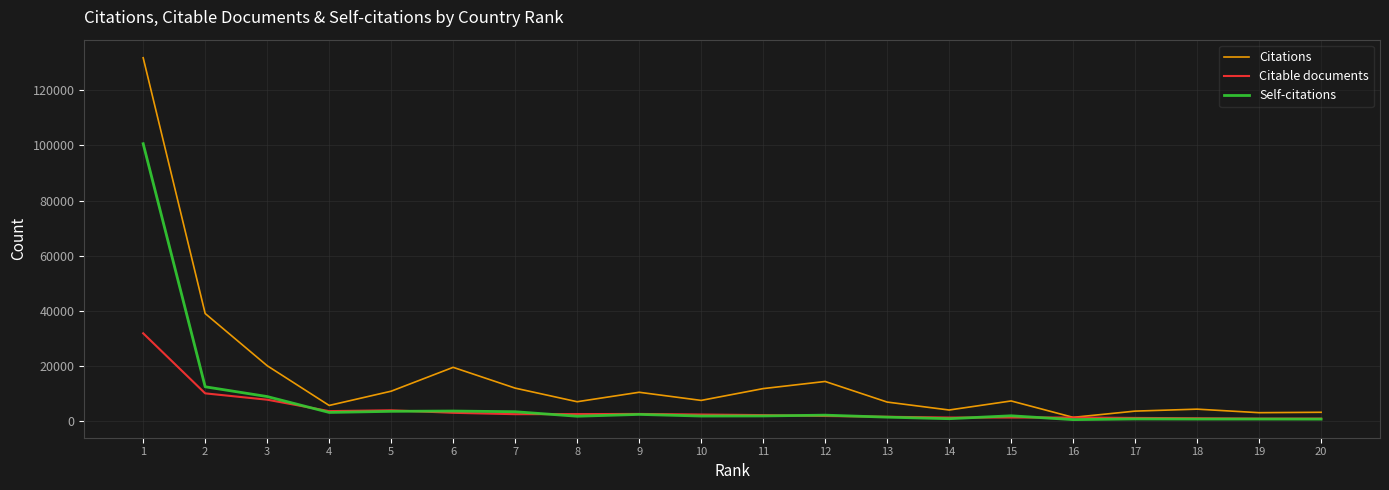

Which series has the largest total across all categories?

Citations